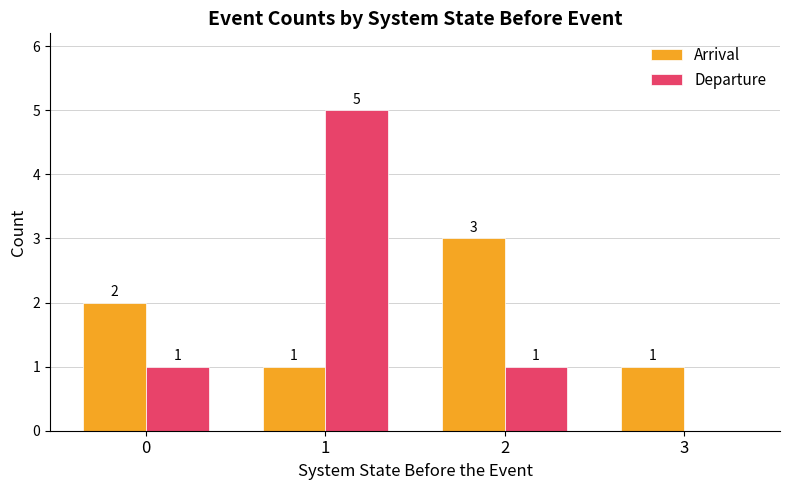

How many Arrival values are between 1 and 3?

4